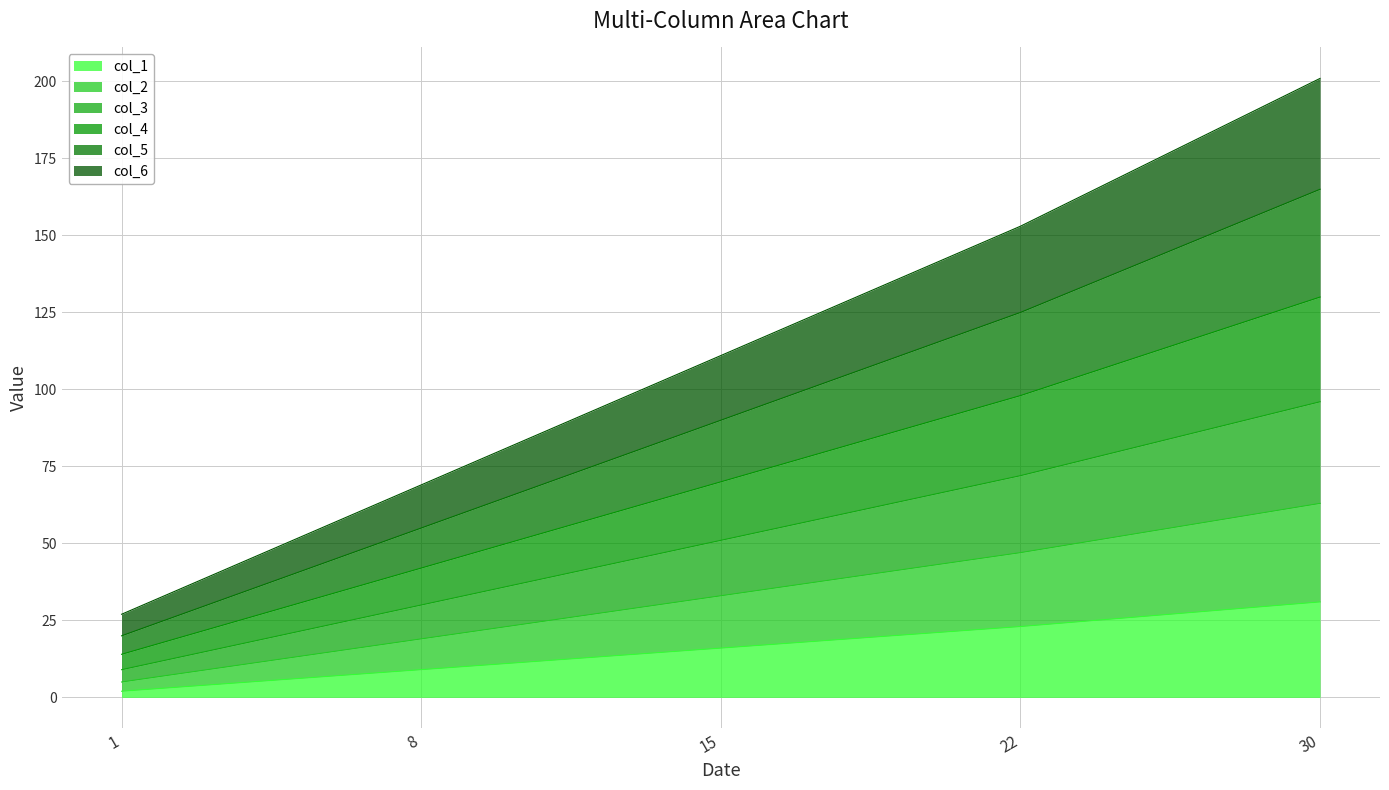

Rank the categories by col_2 value from lowest to highest.

1, 8, 15, 22, 30